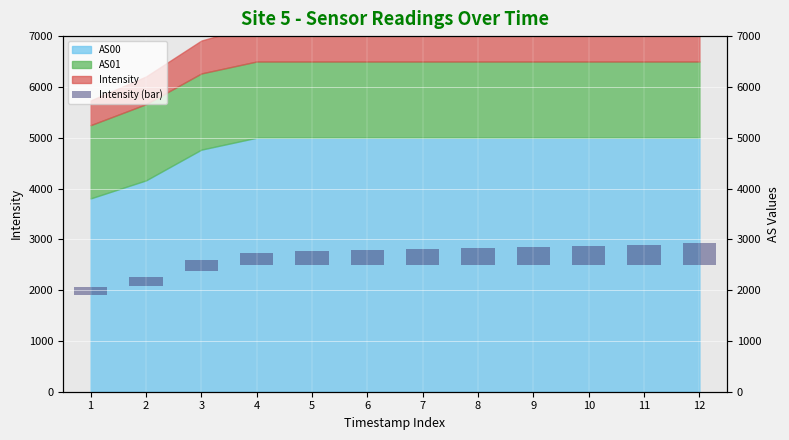

What is the change in value from 4 to 11?

+156.9